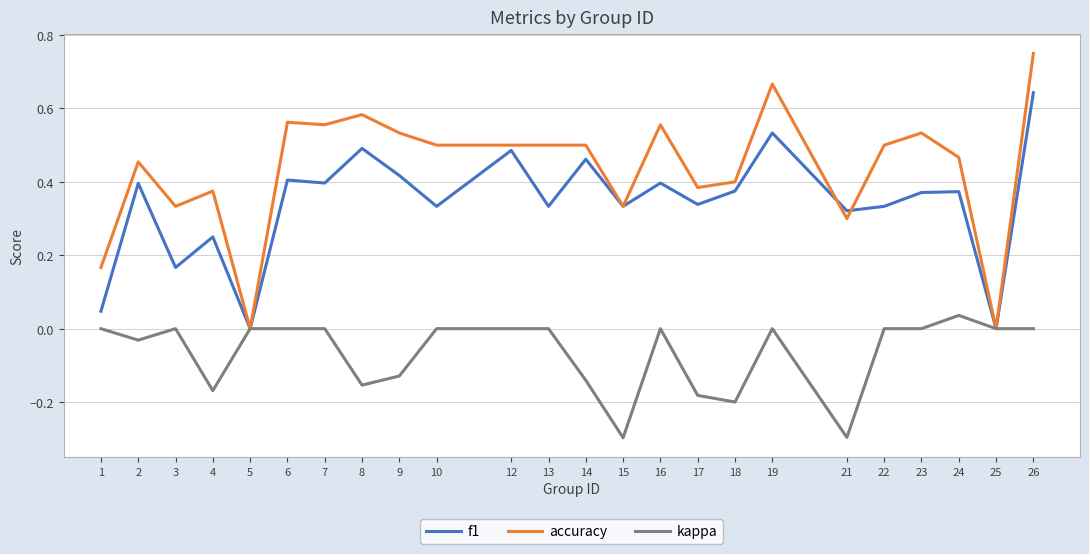

True or false: f1 has more than 0 points higher than both neighbors.

True